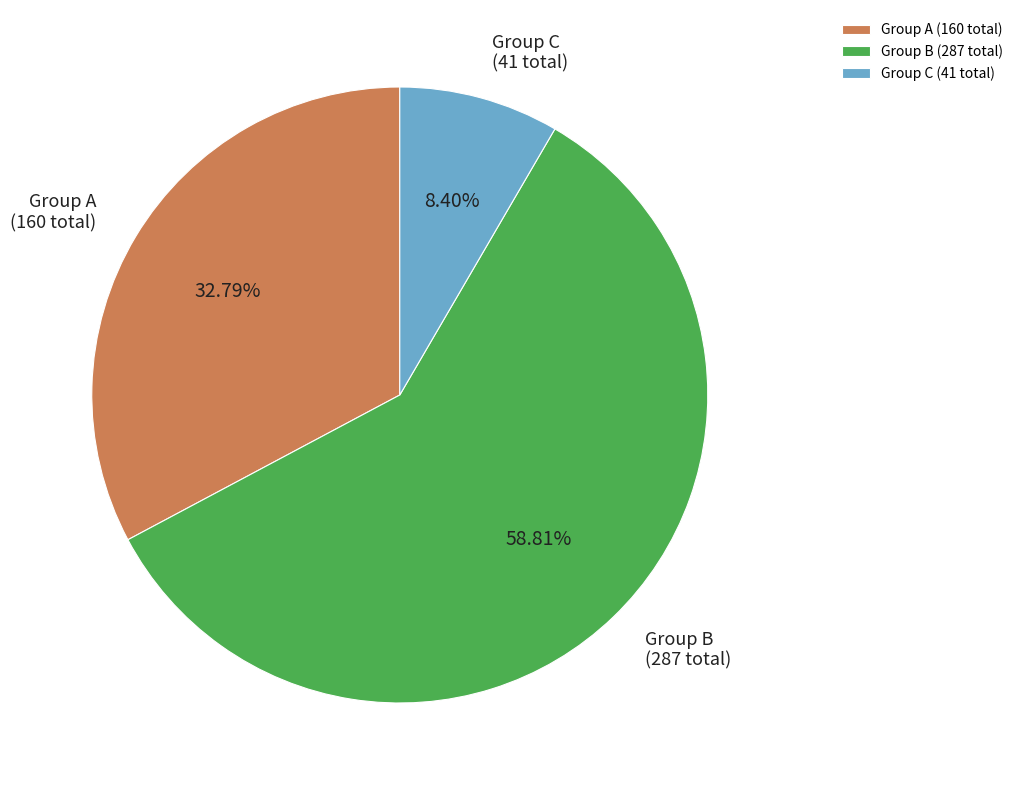

Combined, do Group A (160 total) and Group B (287 total) account for over 50%?

Yes